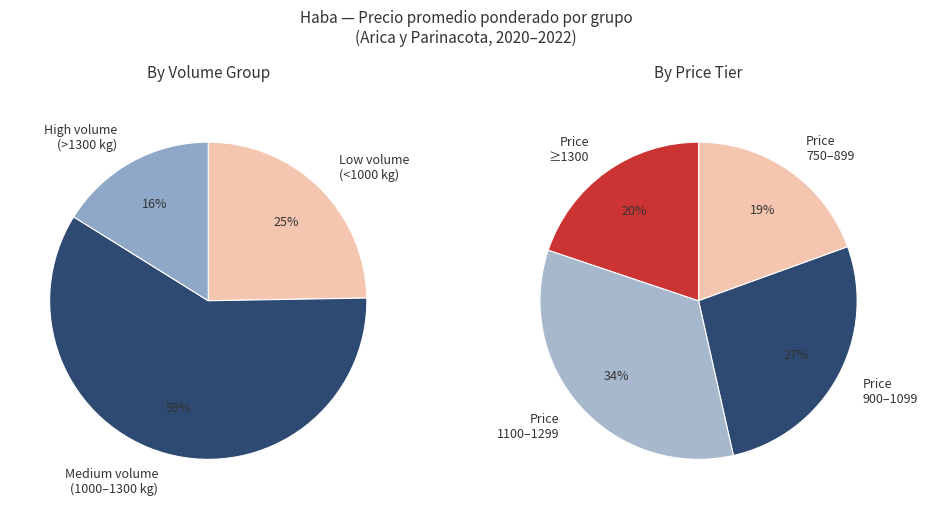

Between 1500 and 1250, which is larger?

1250